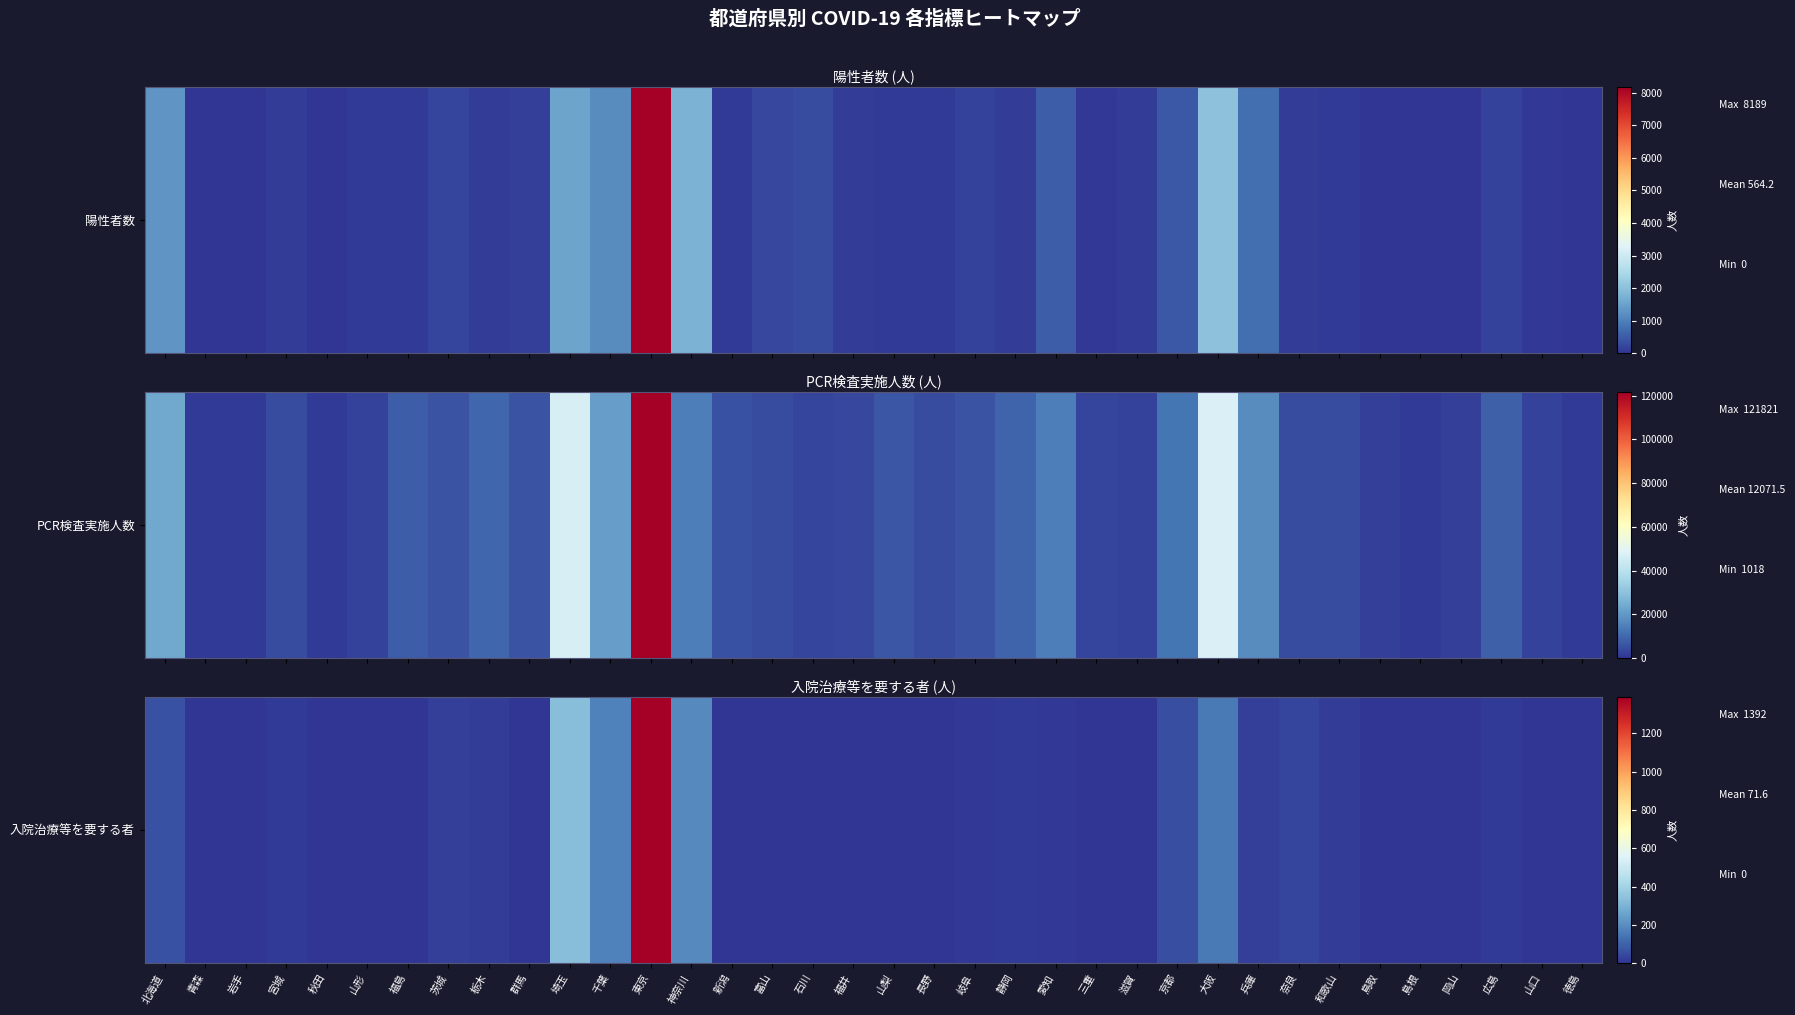

How many data points are less than 5?

17